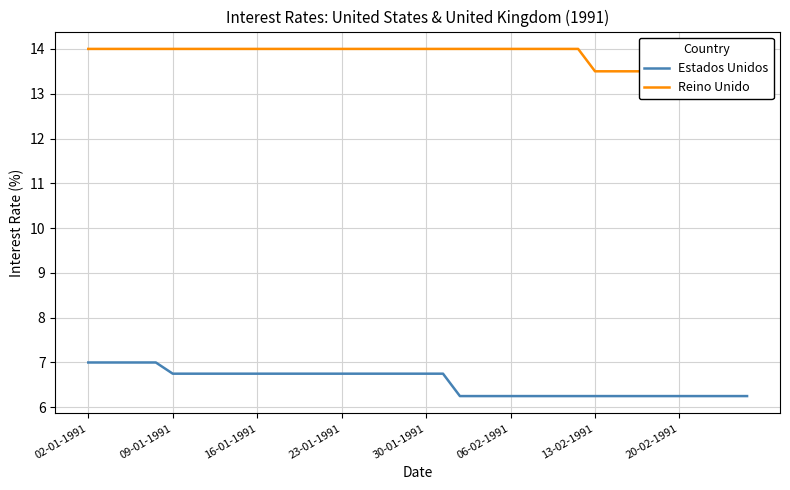

Is it true that Estados Unidos equals 4.1 at 22?

False